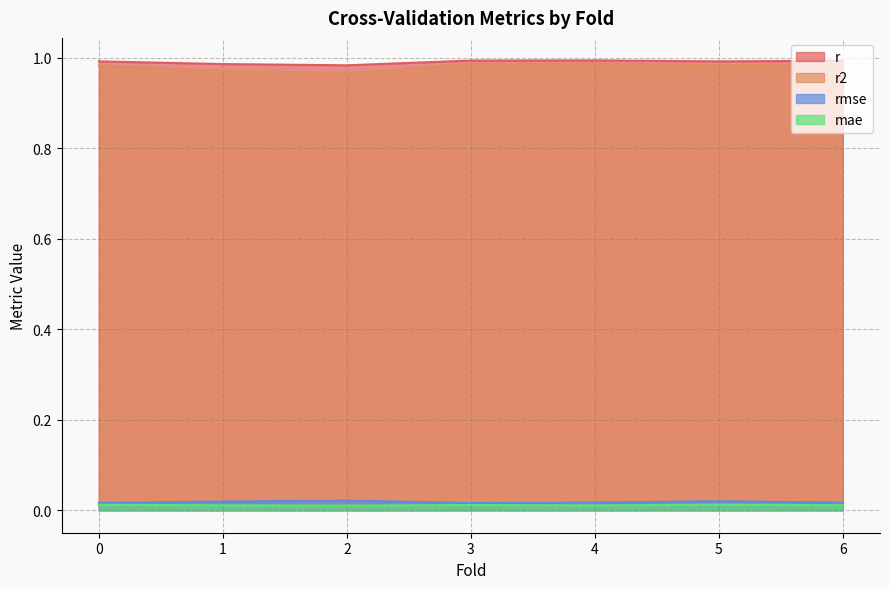

Which category has the highest value across all series?

4.0